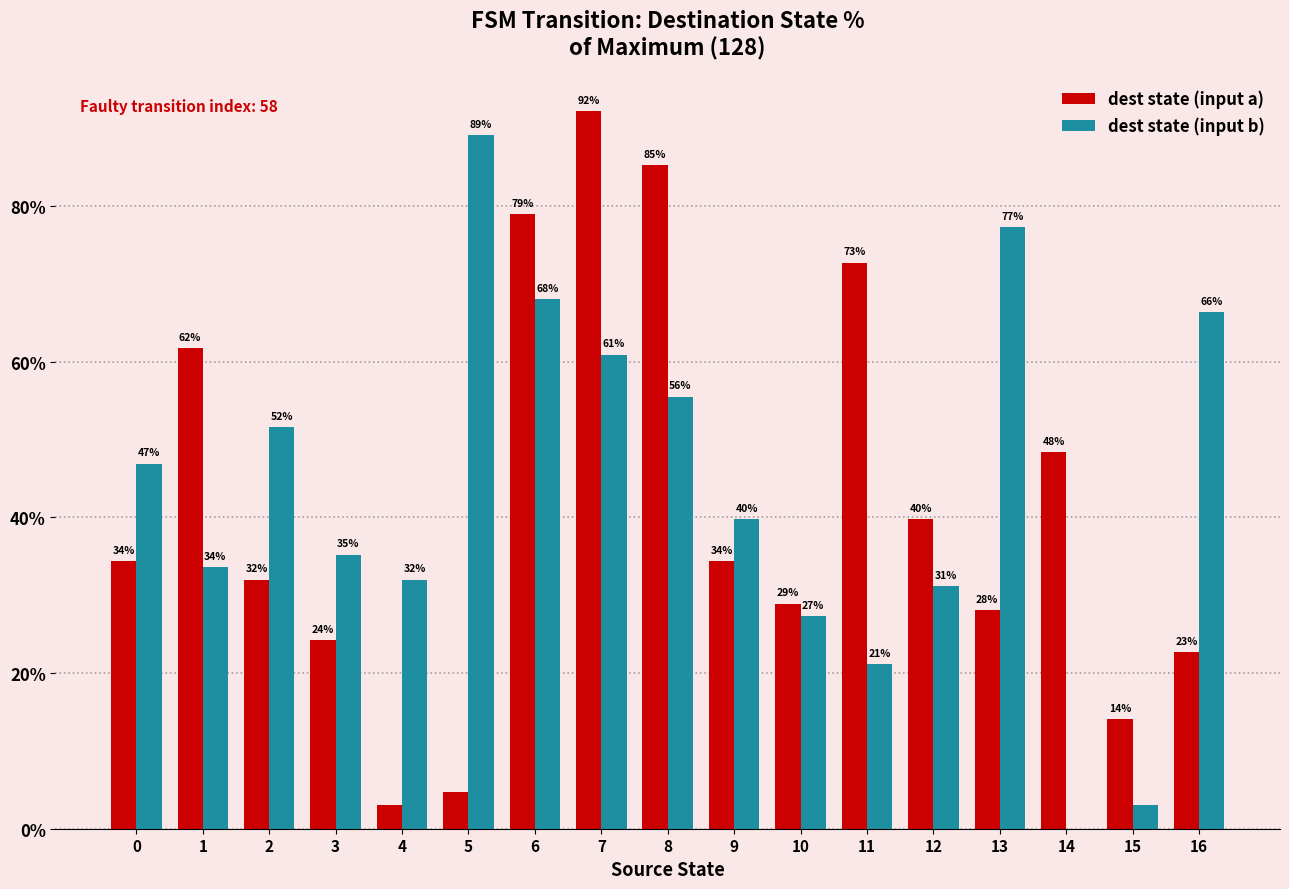

What is the sum of all dest state (input b) values?

739.0